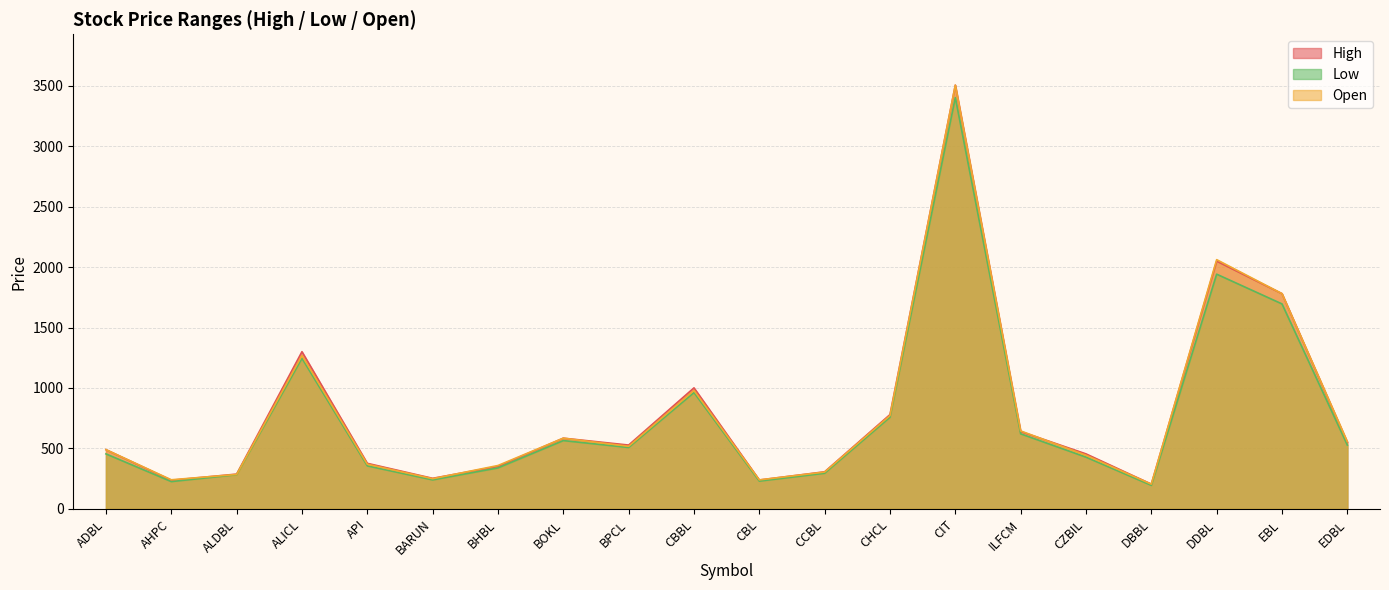

What is the average value of the Open series?

793